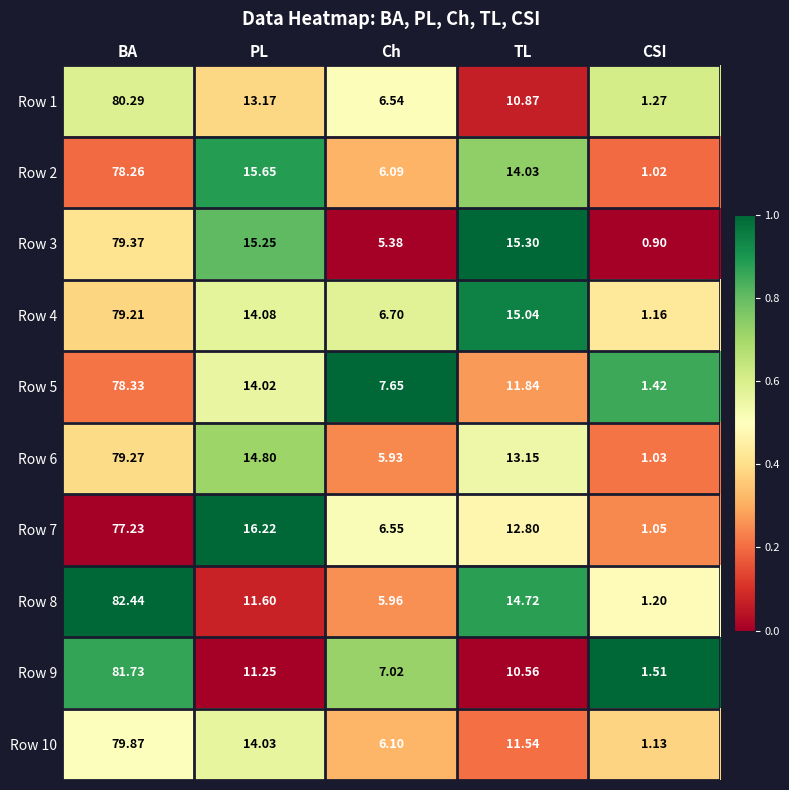

At which label does Row 3 reach its minimum?

CSI